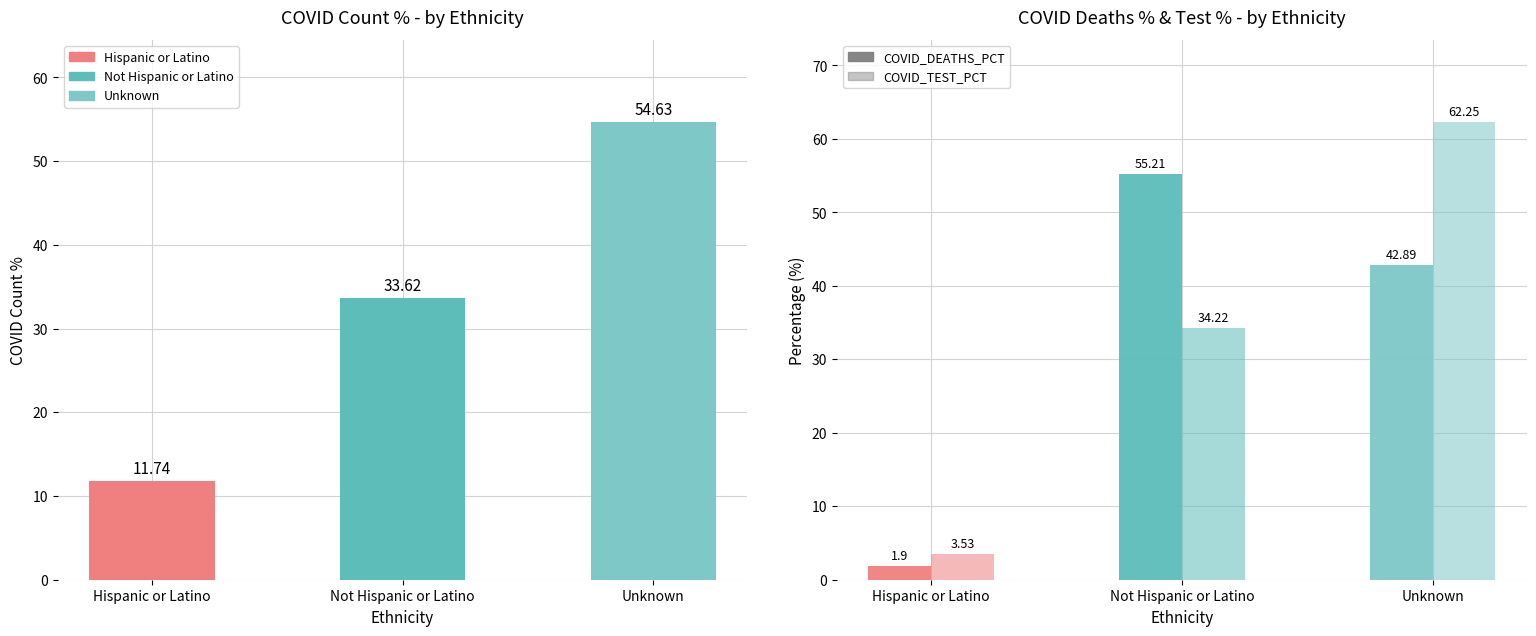

Which category has the highest value in the COVID_TEST_PCT series?

Unknown